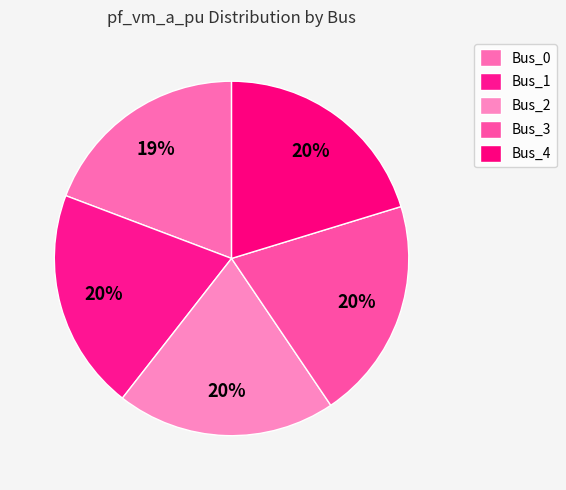

Rank the categories by value from lowest to highest.

Bus_0, Bus_2, Bus_1, Bus_3, Bus_4